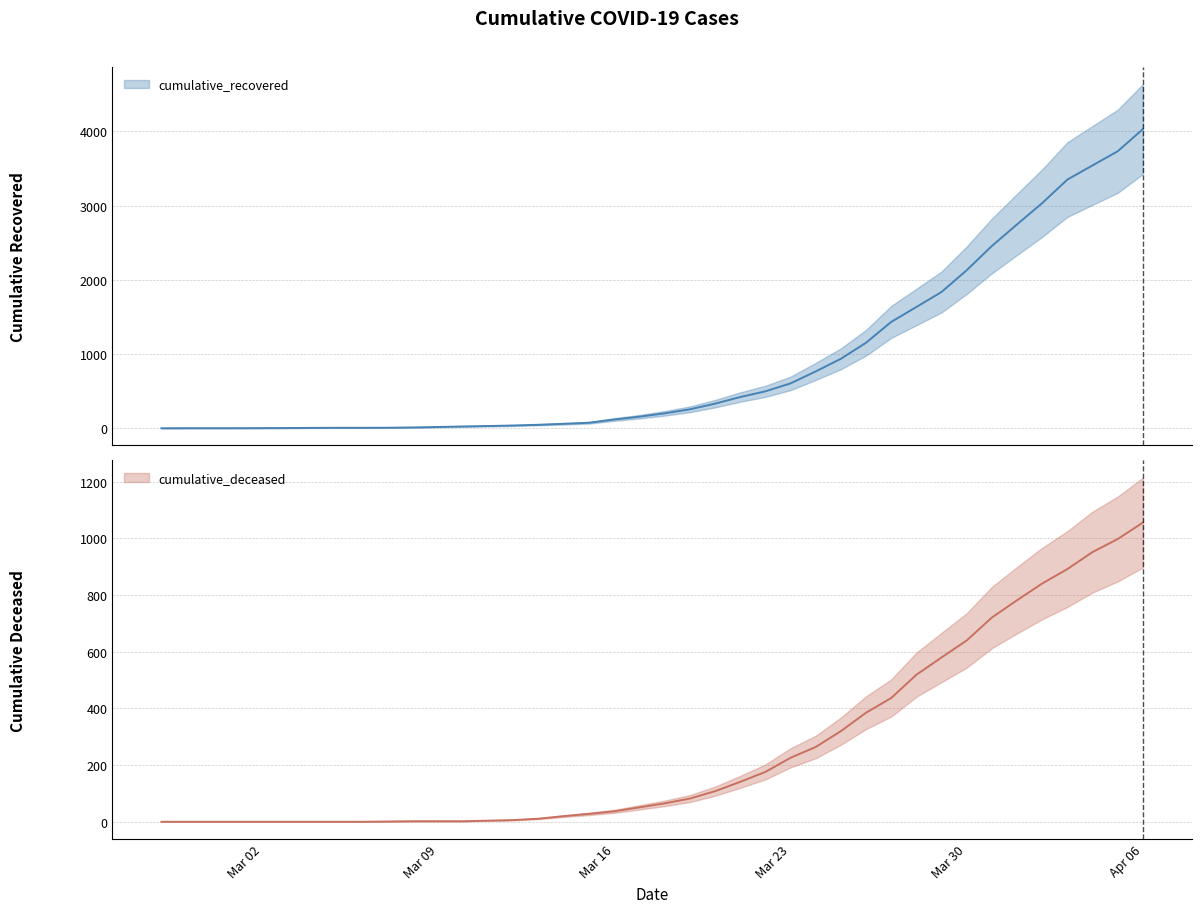

True or false: cumulative_recovered and cumulative_deceased intersect in this chart.

False